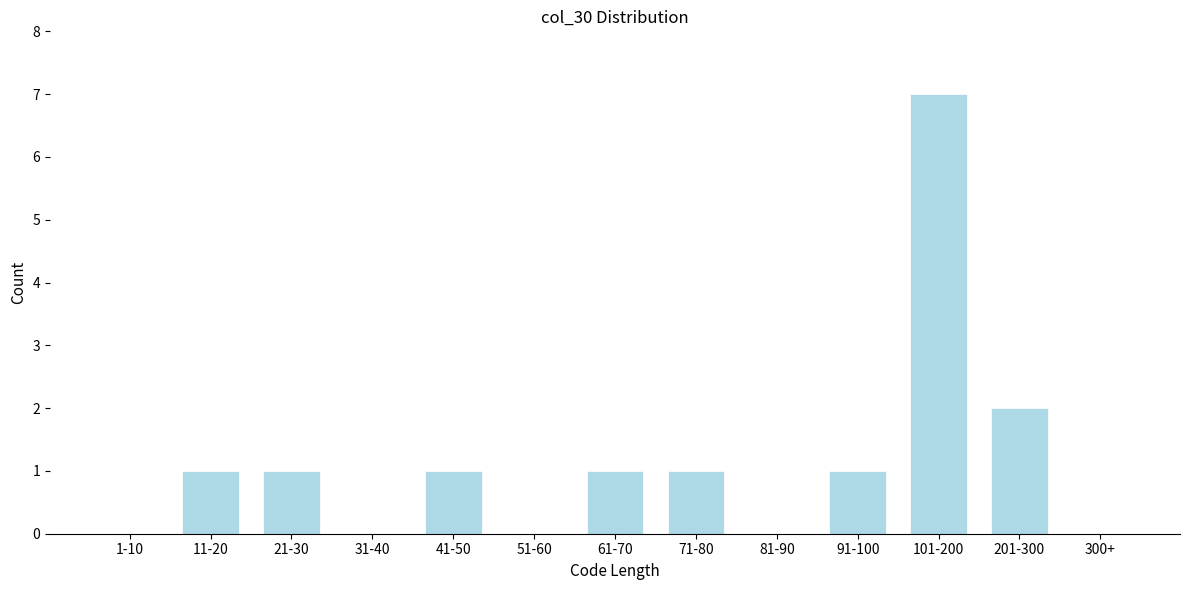

Reading left to right, extract all data points from this chart.

1-10=0	11-20=1	21-30=1	31-40=0	41-50=1	51-60=0	61-70=1	71-80=1	81-90=0	91-100=1	101-200=7	201-300=2	300+=0